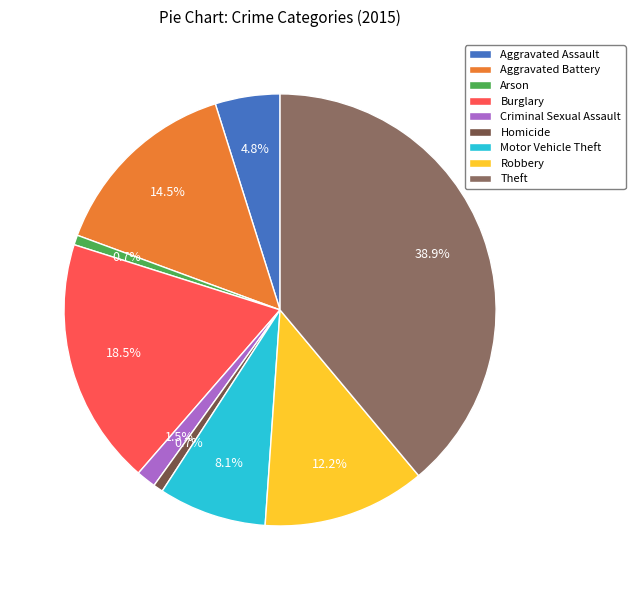

To the nearest percent, what is the difference between the Motor Vehicle Theft and Arson slice percentages?

7%